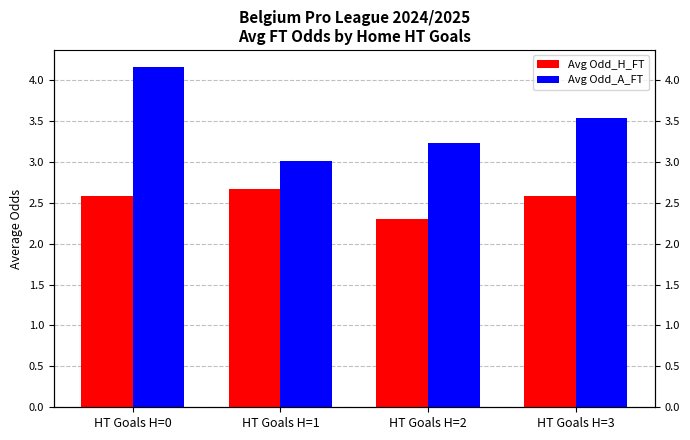

What is the maximum value shown in the chart?

4.2